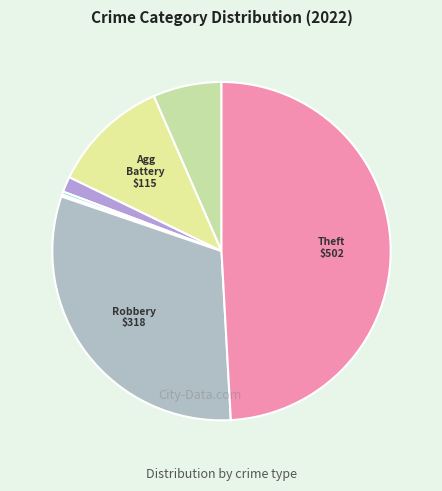

To the nearest percent, what is the average slice percentage?

14%